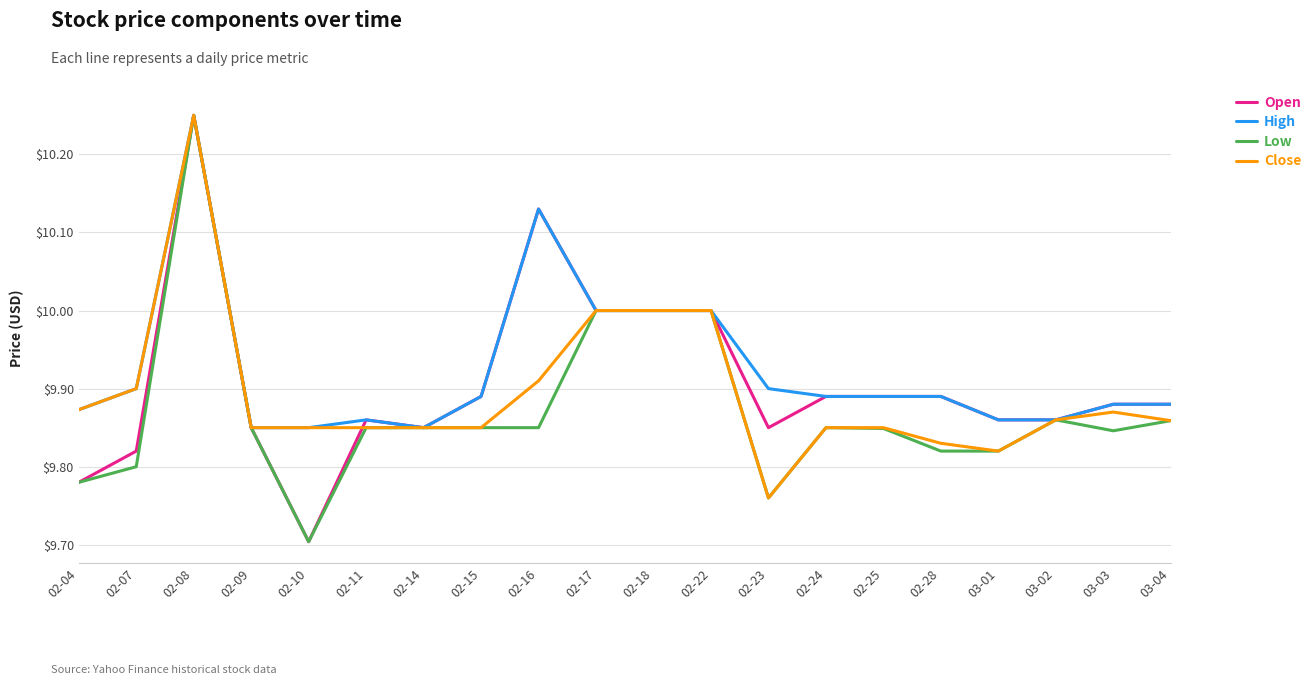

What position from the right is 02-07?

19